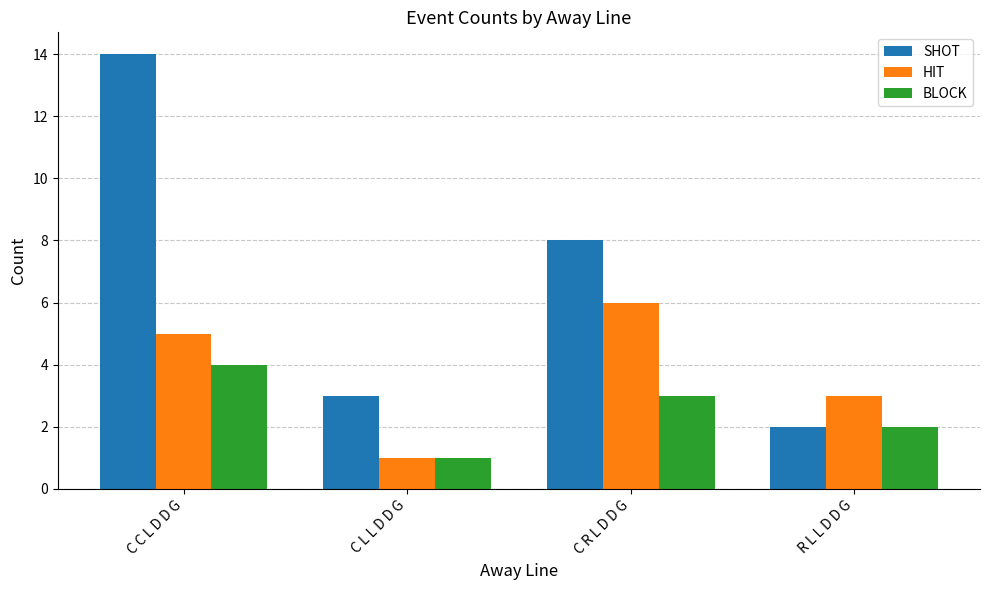

Which category has the highest value in the SHOT series?

C C L D D G